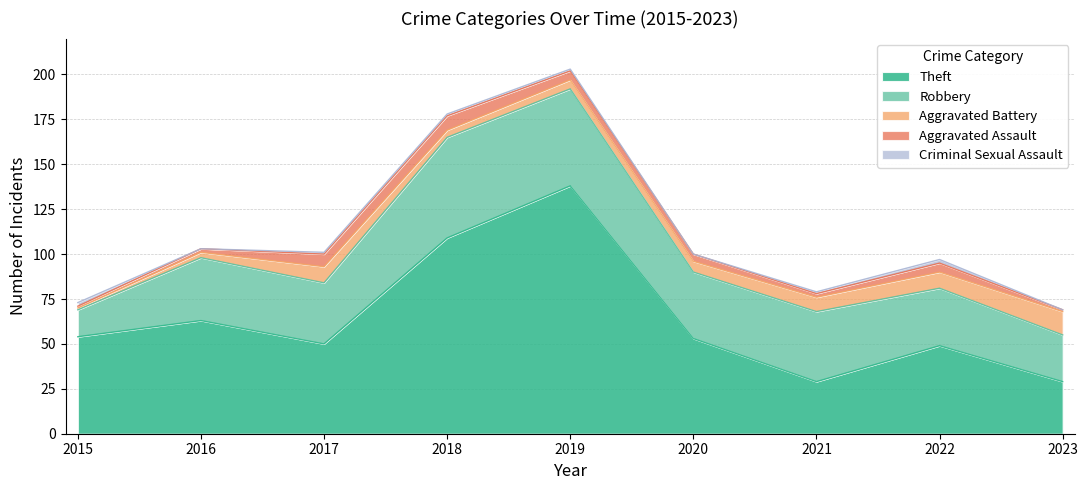

Is it true that Criminal Sexual Assault equals 0 at 2016?

True